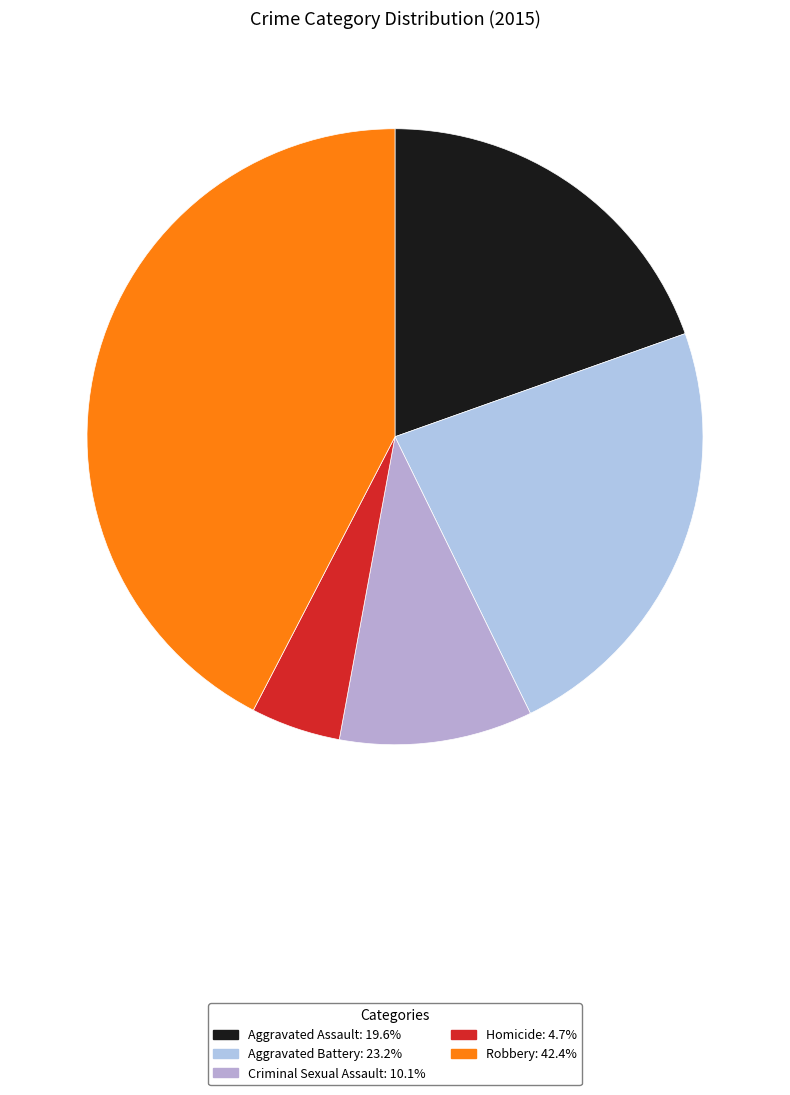

How many segments does this pie chart have?

5